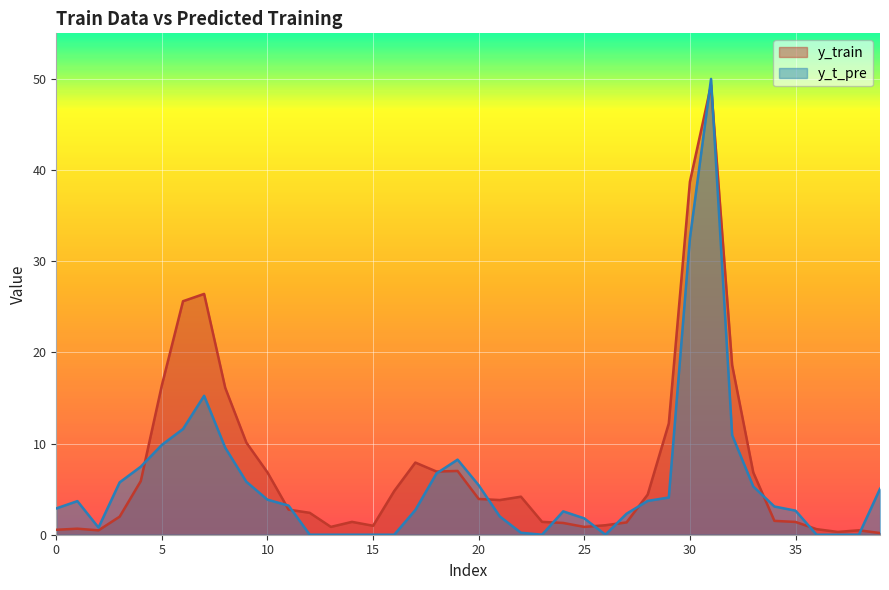

Reading right to left, what are all the values shown in this chart?

y_train: 0.2	0.5	0.3	0.6	1.4	1.5	6.8	18.6	49.3	38.7	12.2	4.4	1.4	1.0	0.9	1.3	1.4	4.2	3.8	3.9	7.0	6.9	7.9	4.8	1.0	1.4	0.9	2.4	2.8	6.8	10.1	16.1	26.4	25.6	16.4	5.9	2.0	0.5	0.7	0.5
y_t_pre: 5.0	0.0	0.0	0.0	2.6	3.1	5.3	10.9	50.0	32.5	4.1	3.7	2.3	0.0	1.8	2.6	0.0	0.2	2.0	5.4	8.2	6.7	2.7	0.0	0.0	0.0	0.0	0.0	3.2	3.8	5.8	9.5	15.2	11.6	9.9	7.5	5.7	0.8	3.7	2.9